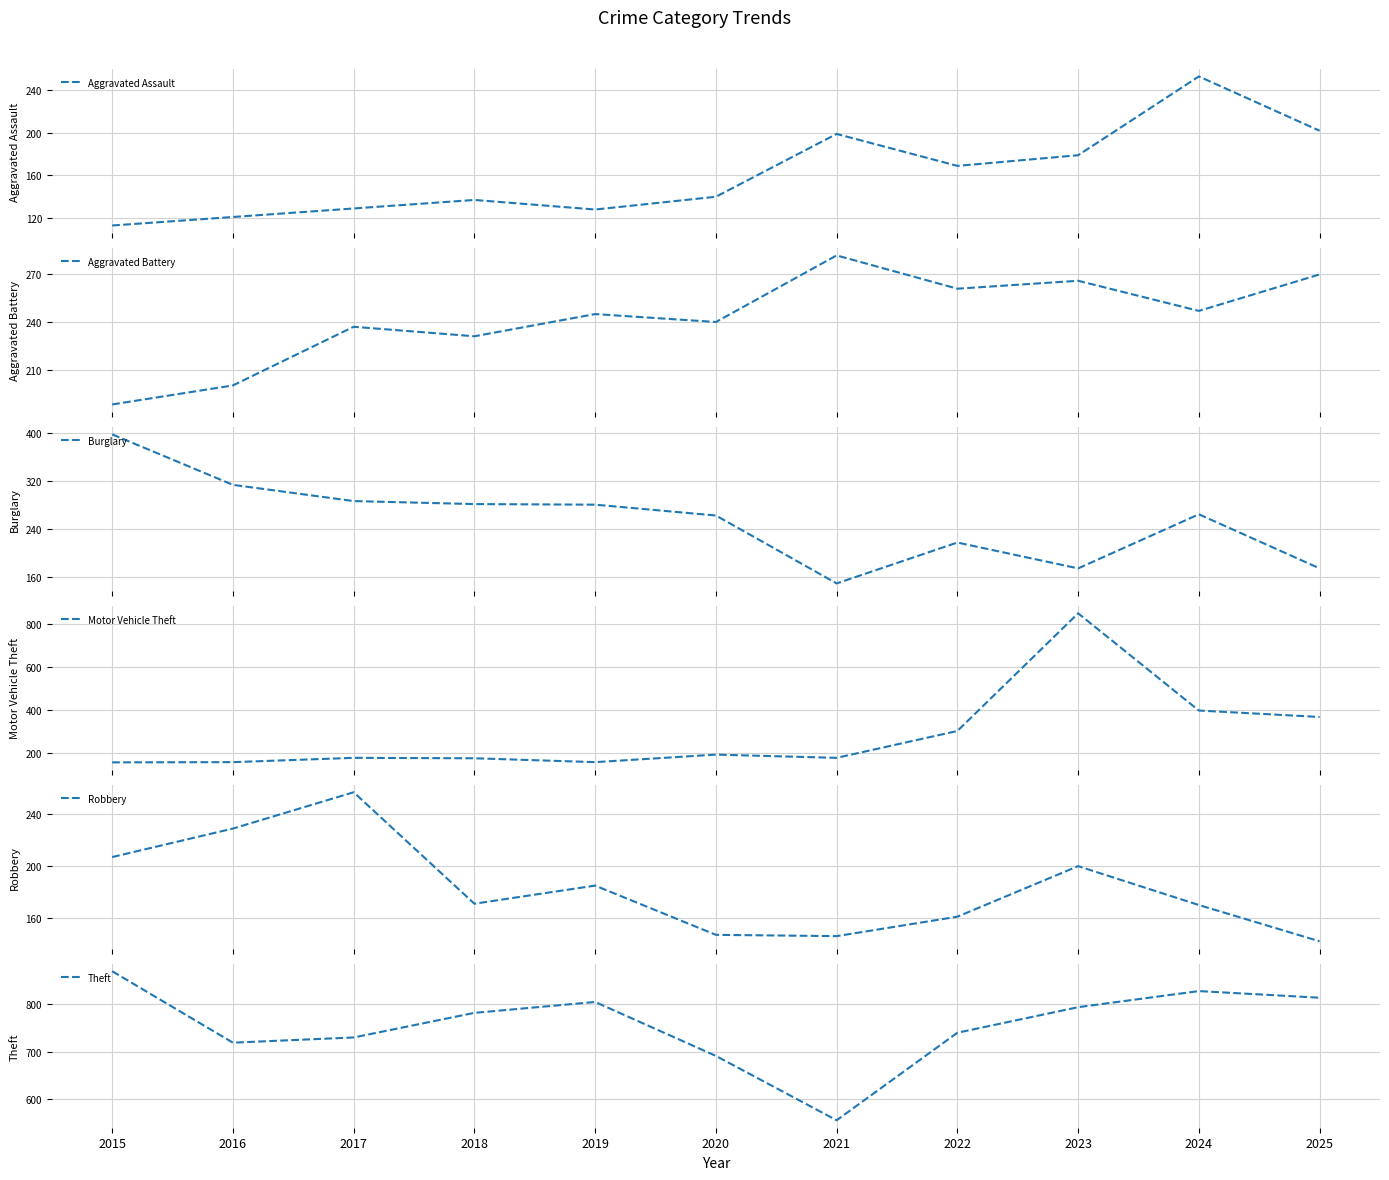

True or false: Theft and Burglary intersect in this chart.

False